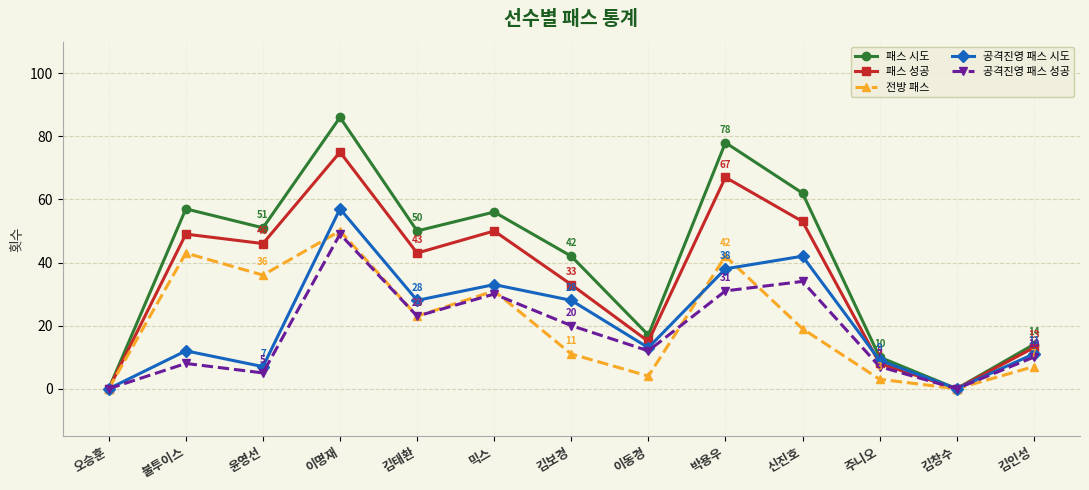

How many lines are shown in the chart?

5